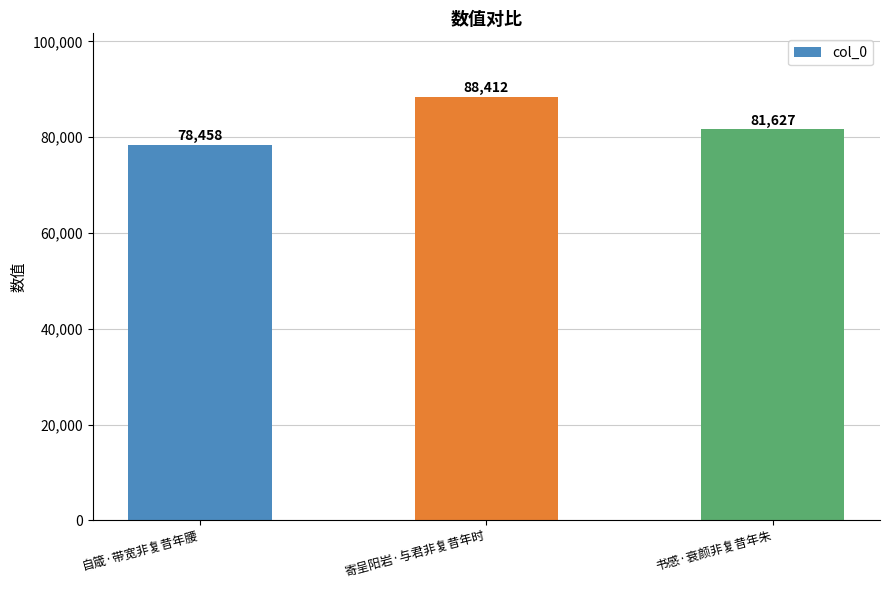

What position from the right is 自箴·带宽非复昔年腰?

3